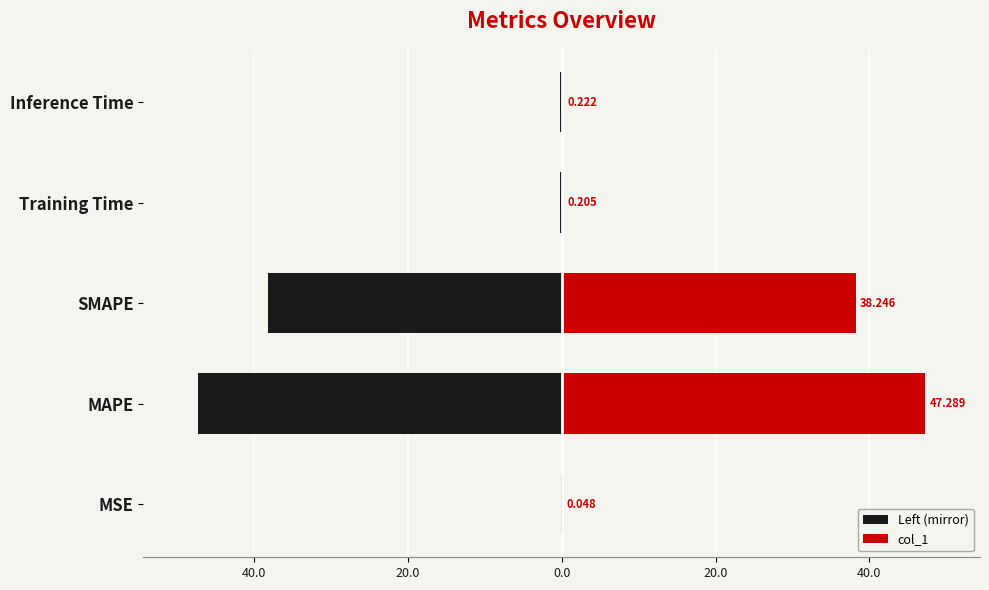

How many bars are there in each group?

2